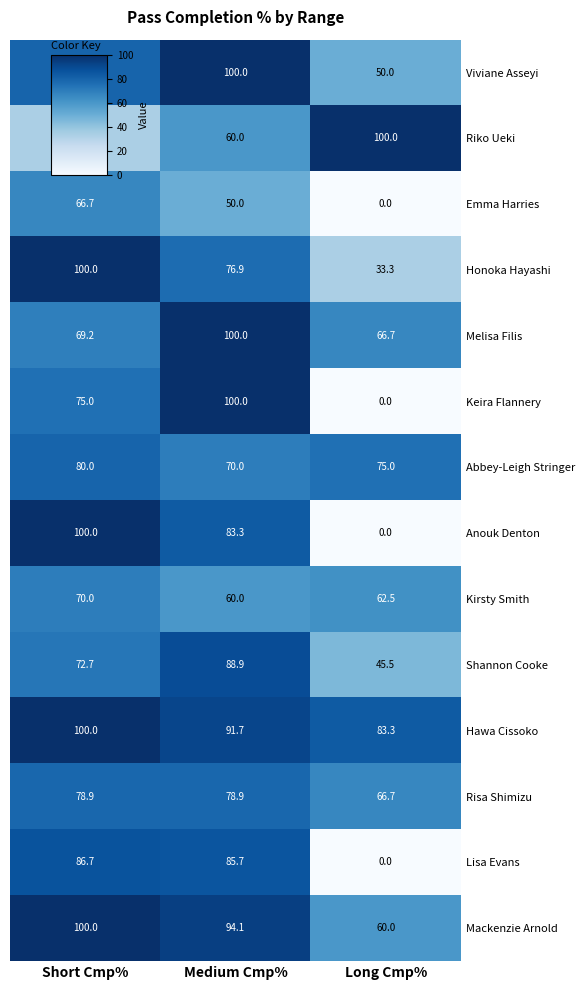

True or false: Mackenzie Arnold has a value of 60.0 at Long Cmp%.

True